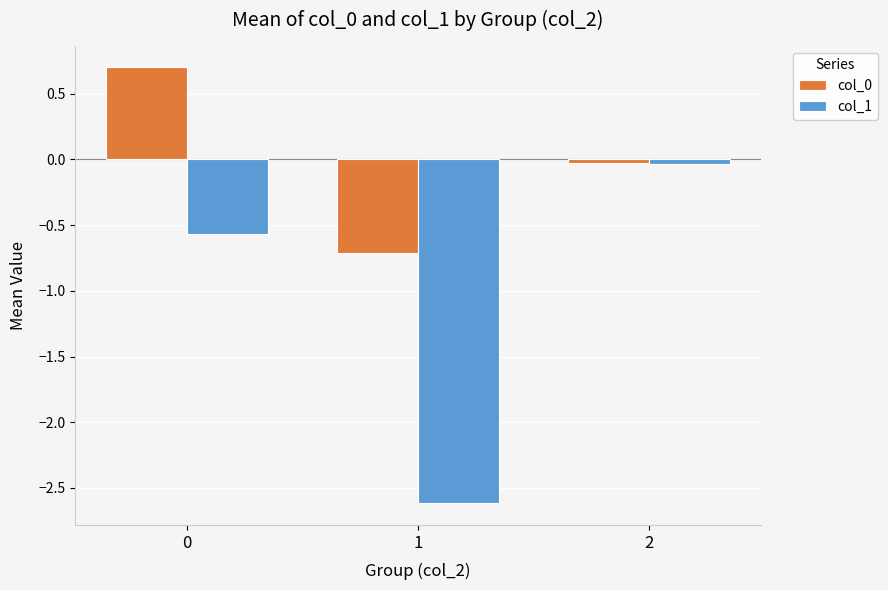

True or false: col_0 has a value of -0.7 at 1.

True